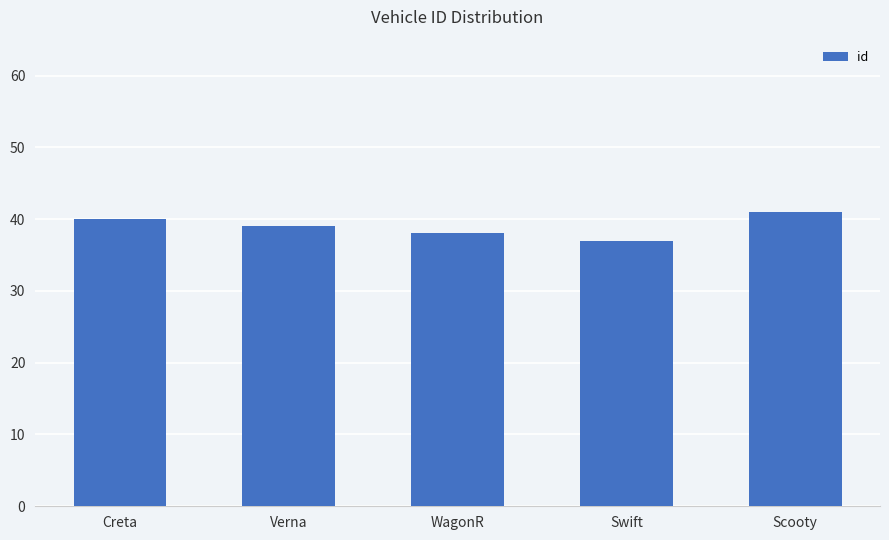

What is the difference between the second highest and minimum values?

3